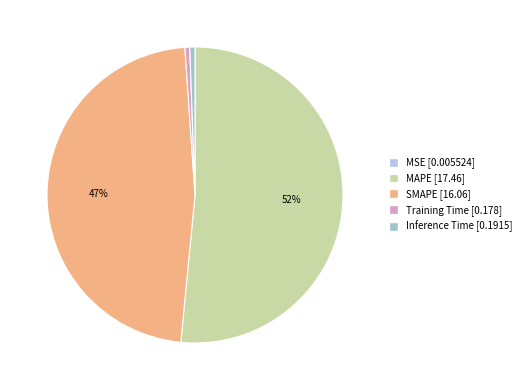

Is it true that SMAPE is 47% of the pie?

True